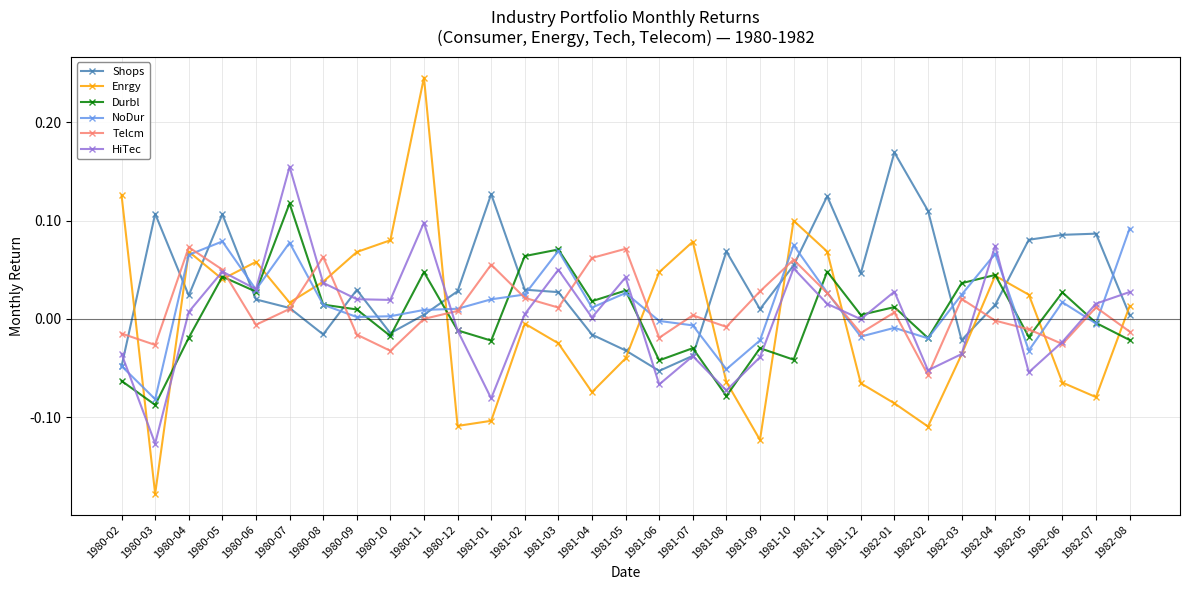

What are all the series names shown in the legend?

Shops, Enrgy, Durbl, NoDur, Telcm, HiTec